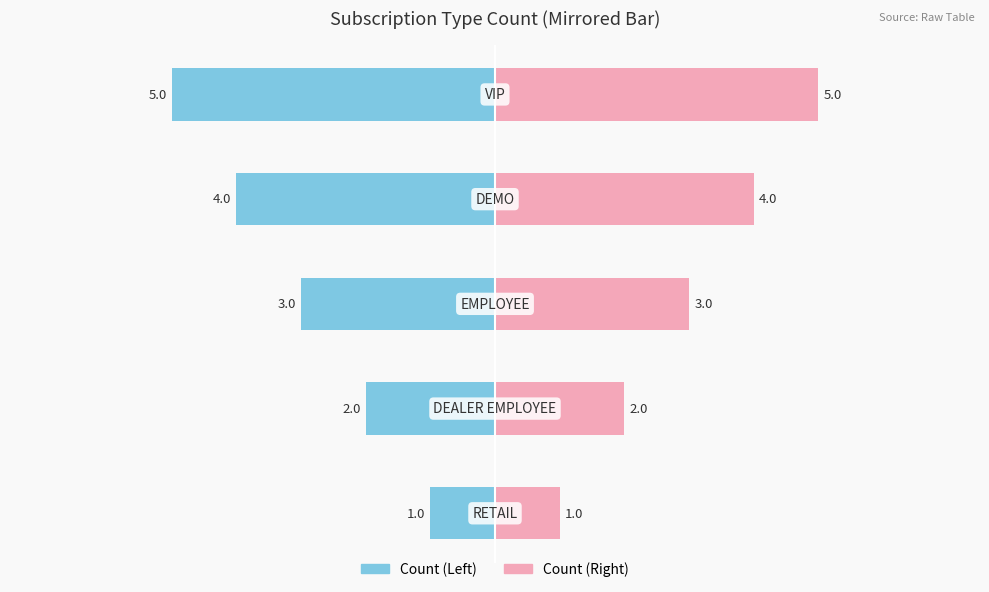

The value of Count (Right) at 3 is 2. True or false?

False